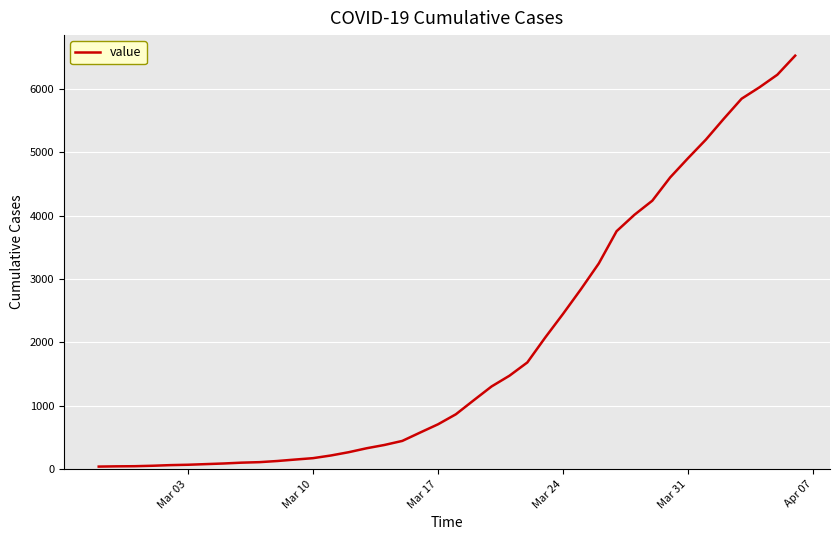

What is the difference between the maximum and minimum values?

6480